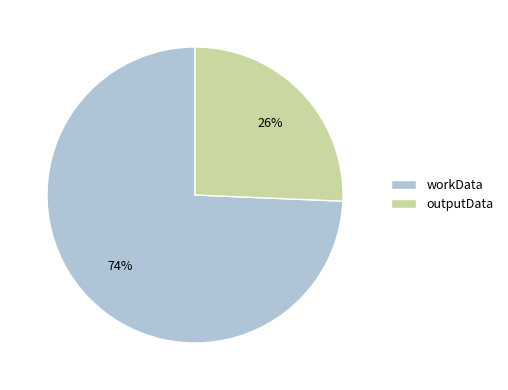

Which category has the biggest portion of the pie?

workData